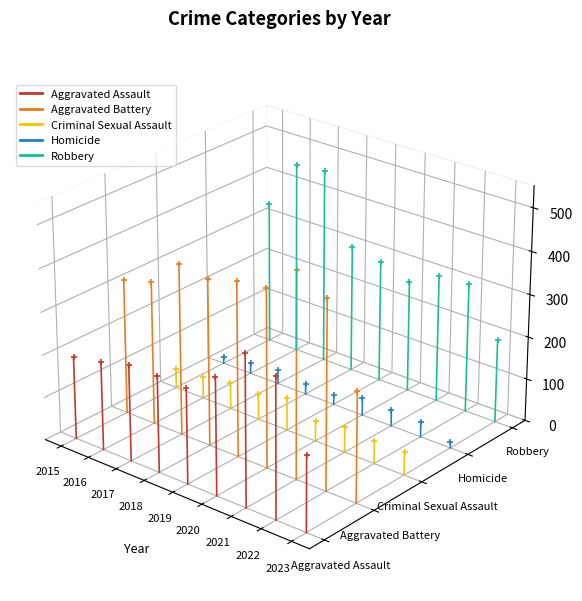

Which series changed the most between 2015 and 2016?

Robbery